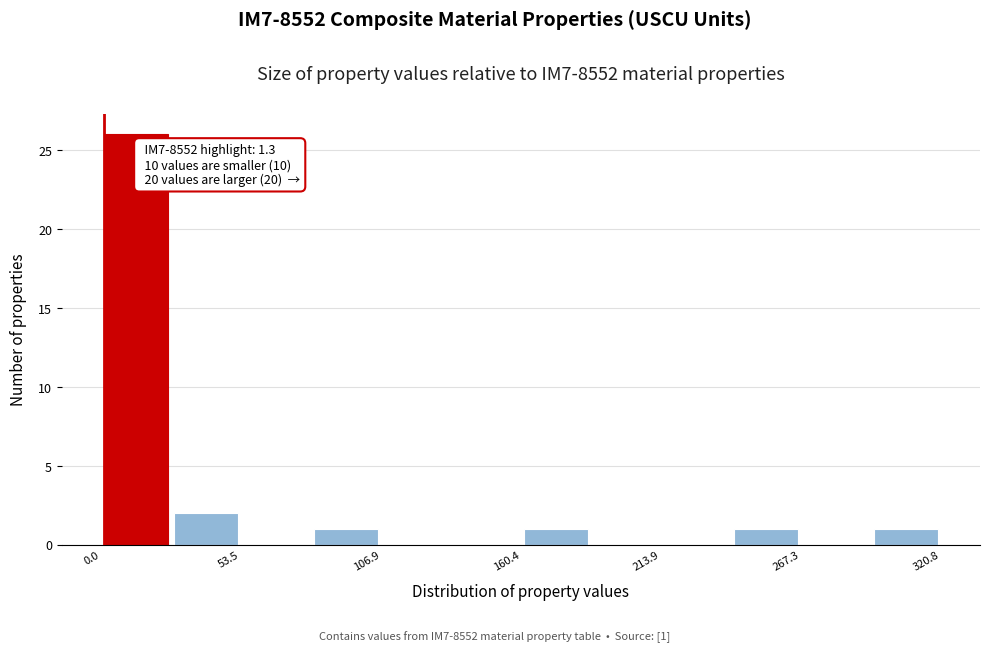

Around what value on the x-axis is the tallest bar? Give the approximate position of its centre, as read against the axis.

10